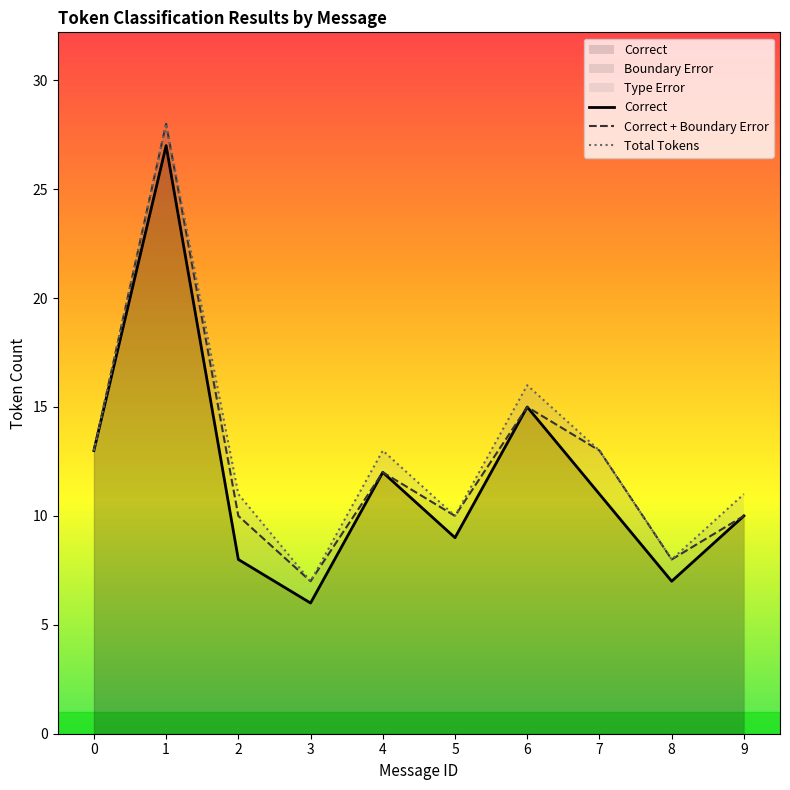

At which category does the chart reach its minimum across all series?

3